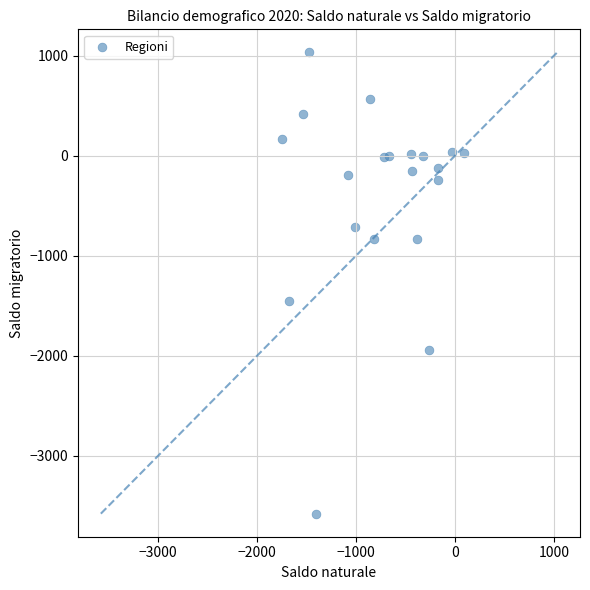

What is the range of Y values (max minus min)?

4613